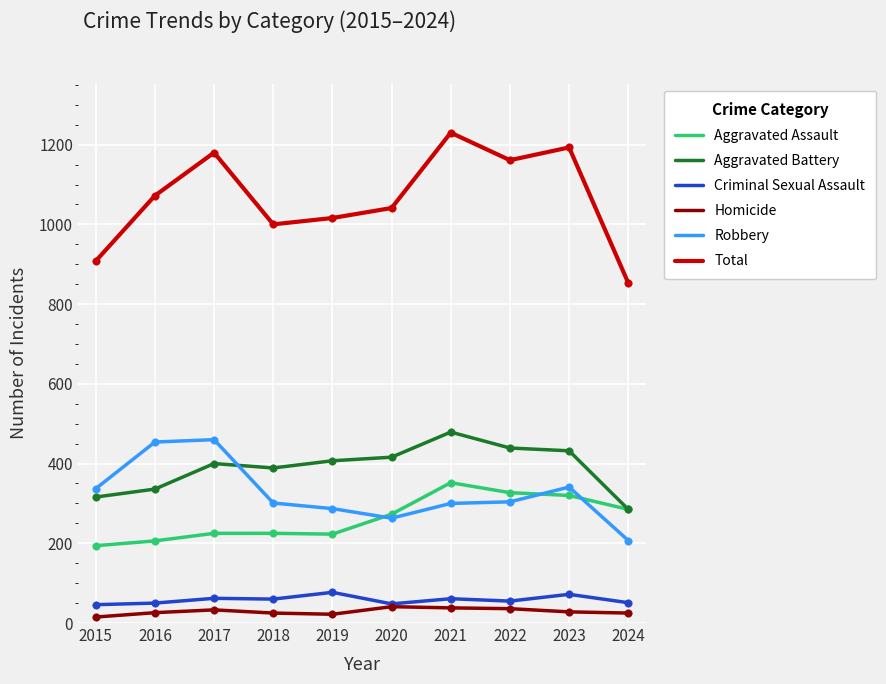

What is the difference between the highest and lowest values at 2017?

1147